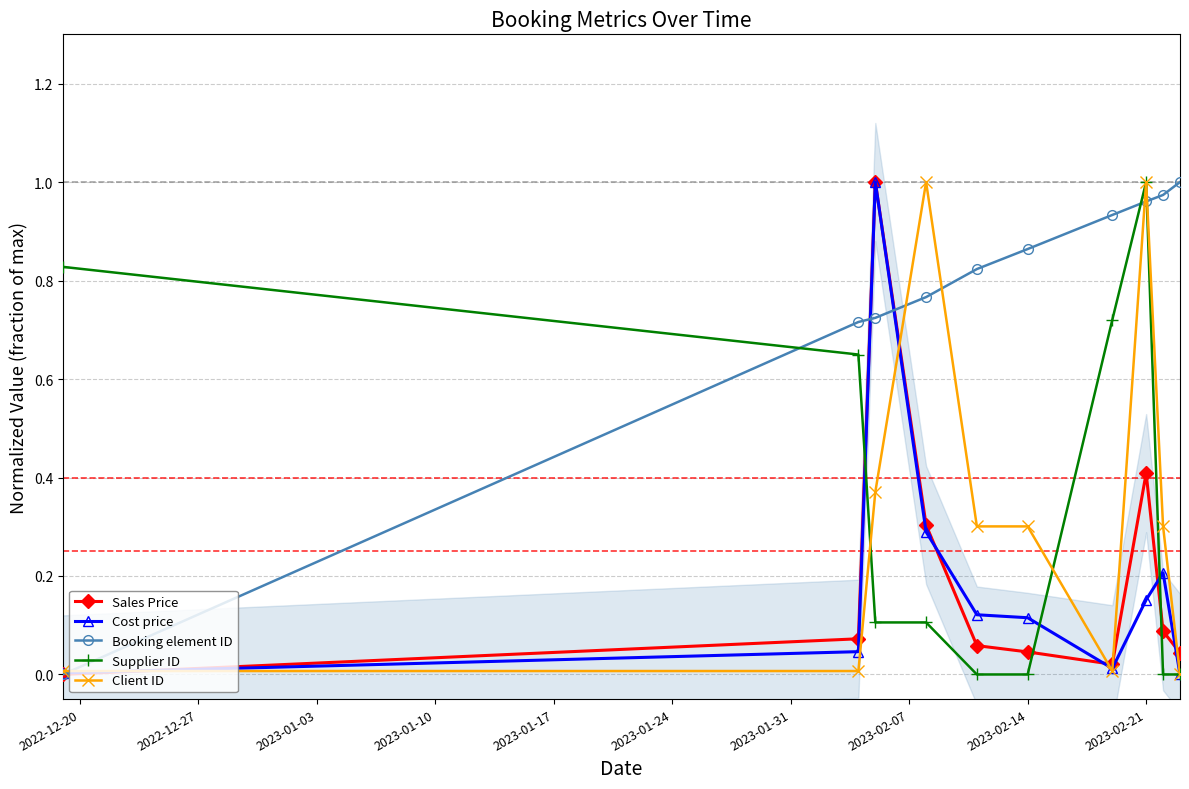

How many lines are shown in the chart?

5